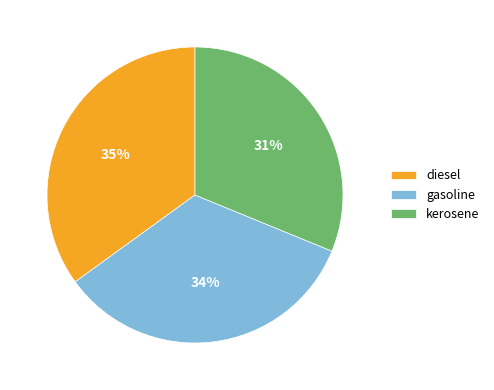

Which category has the biggest portion of the pie?

diesel